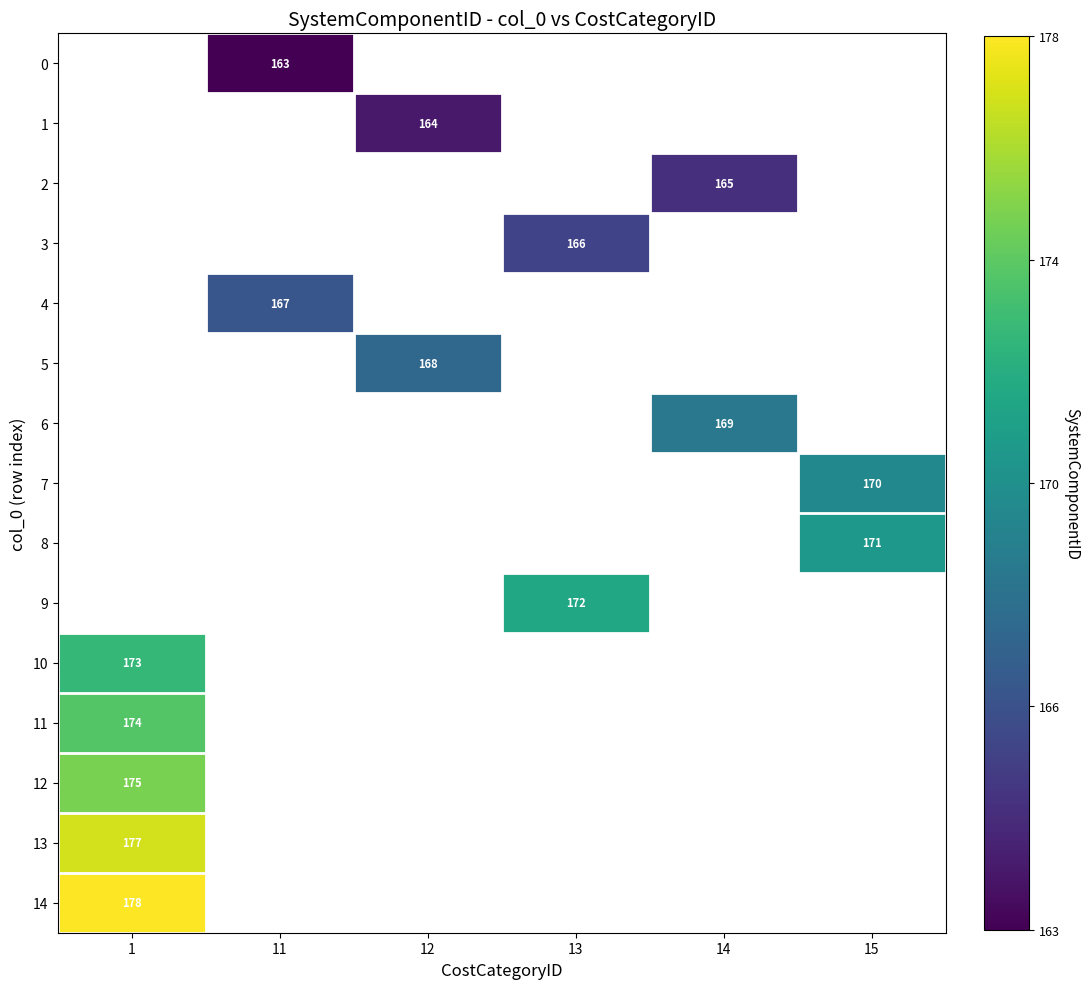

Rank the categories by 2 value from highest to lowest.

1, 11, 12, 13, 14, 15